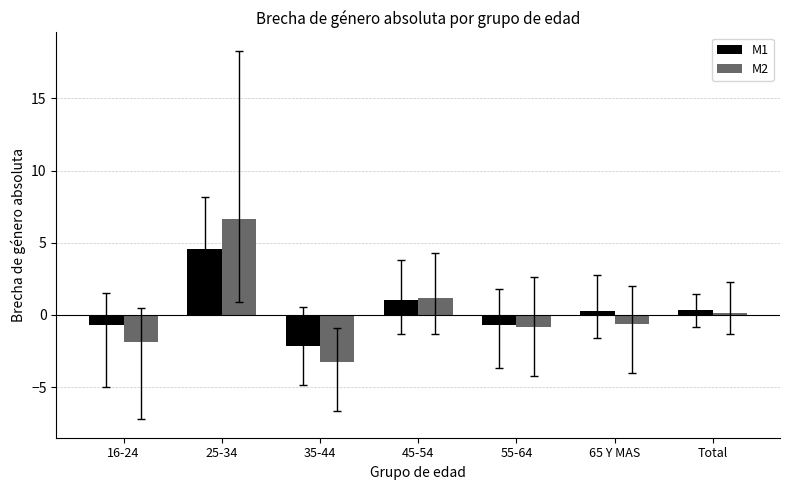

What is the lowest value of the M1 series?

-2.2